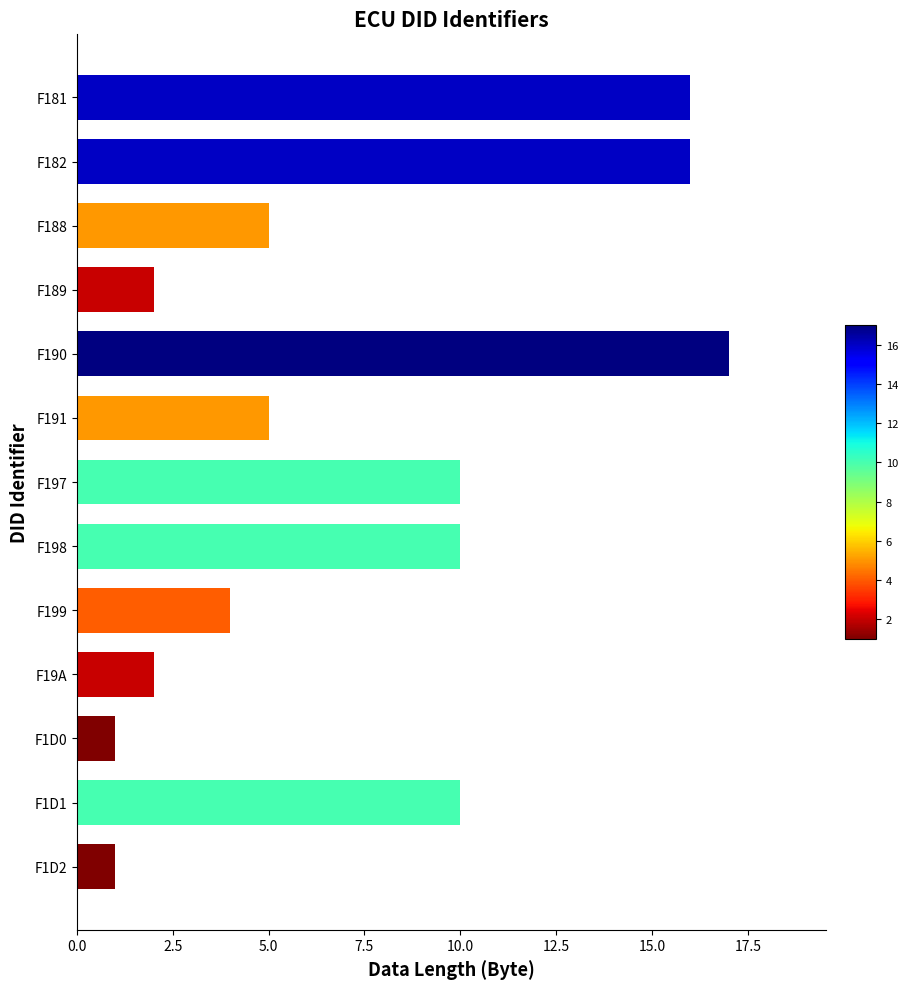

Which label corresponds to the largest value in the chart?

F190